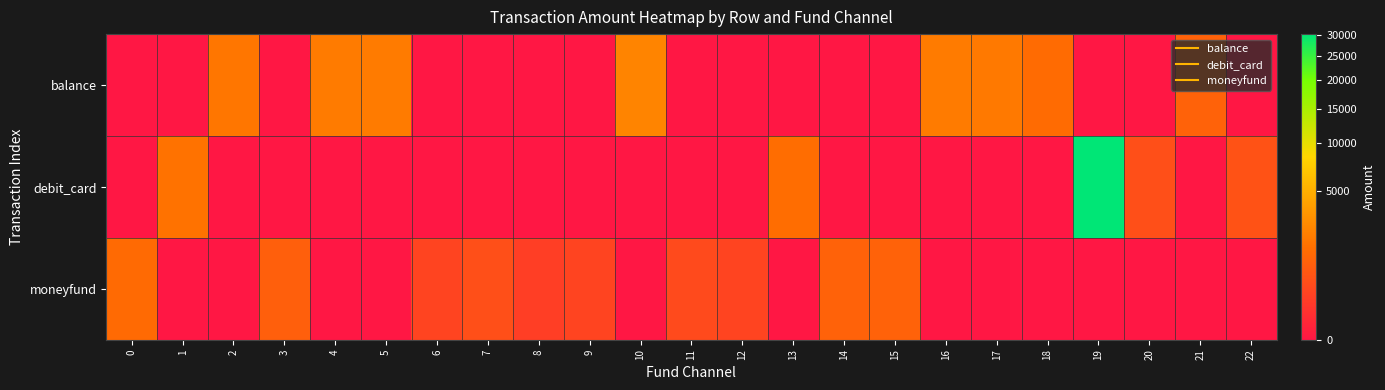

Which series has the largest total across all categories?

row_1